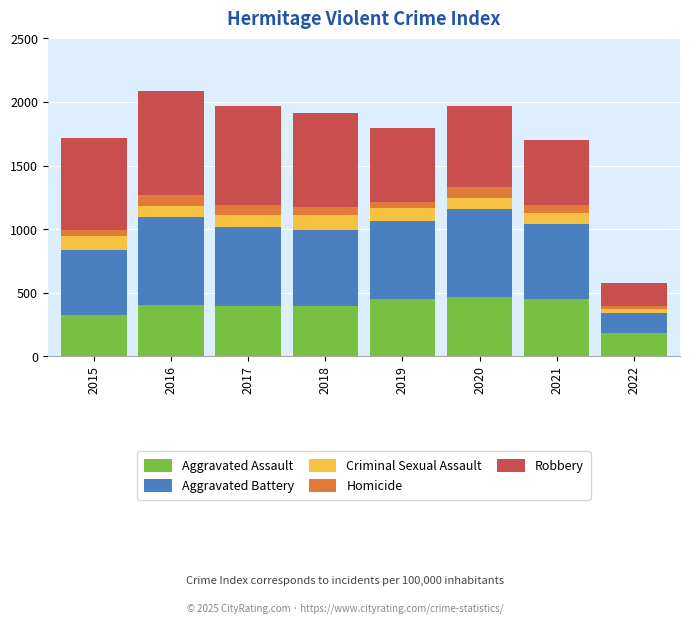

The Aggravated Assault series shows 323 at 2015. True or false?

True